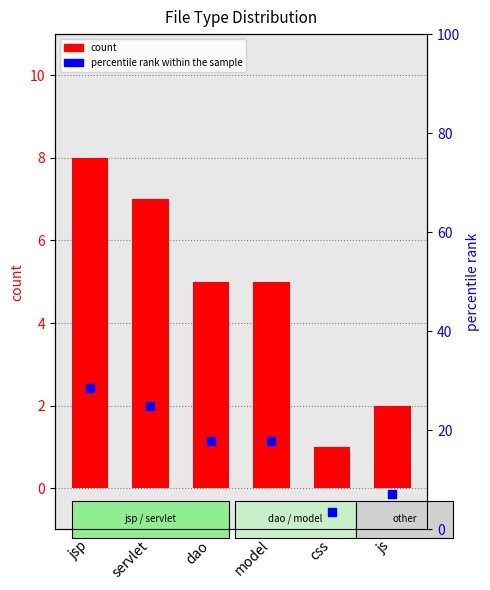

At how many categories does at least one series exceed 14?

4